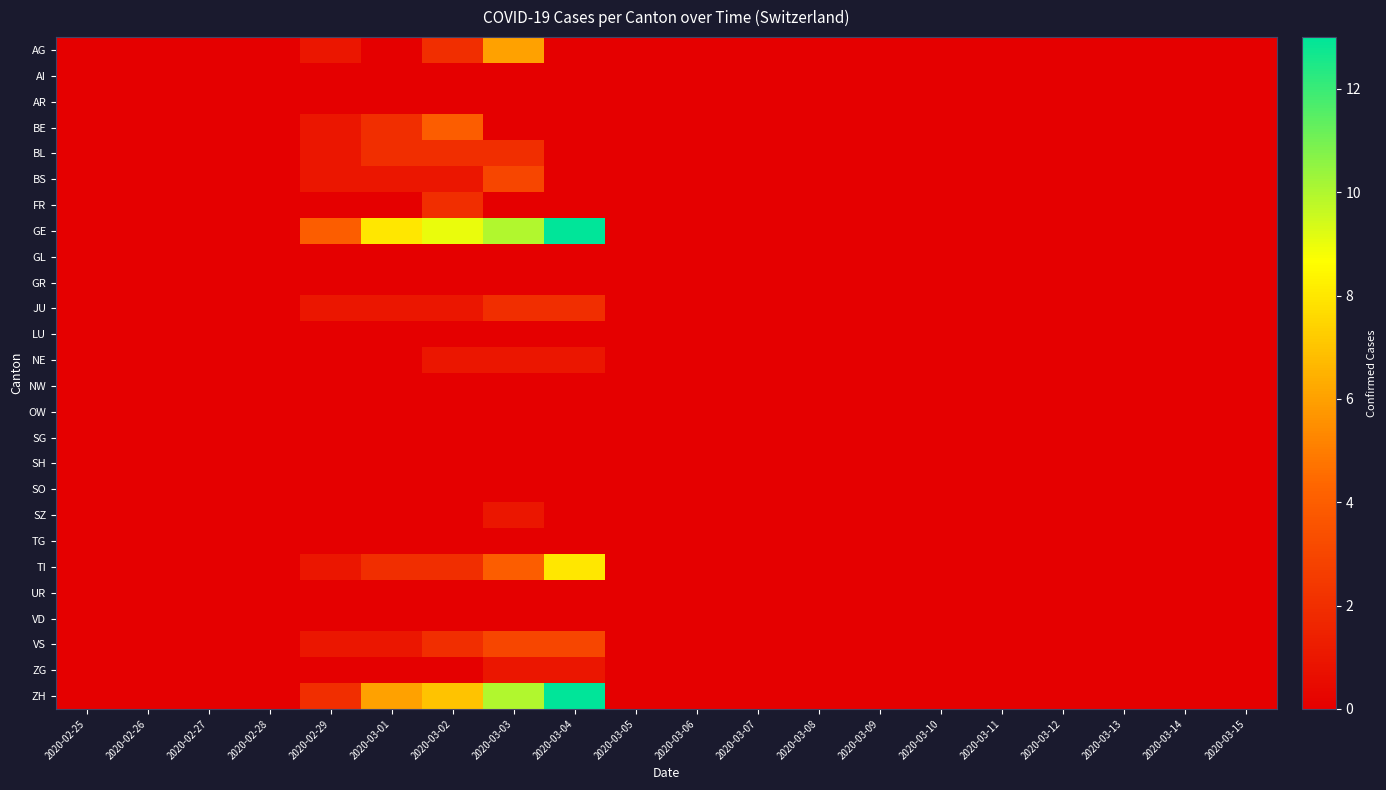

Reading left to right, extract all data points from this chart.

AG: 2020-02-25=0	2020-02-26=0	2020-02-27=0	2020-02-28=0	2020-02-29=1	2020-03-01=0	2020-03-02=2	2020-03-03=6	2020-03-04=0	2020-03-05=0	2020-03-06=0	2020-03-07=0	2020-03-08=0	2020-03-09=0	2020-03-10=0	2020-03-11=0	2020-03-12=0	2020-03-13=0	2020-03-14=0	2020-03-15=0
AI: 2020-02-25=0	2020-02-26=0	2020-02-27=0	2020-02-28=0	2020-02-29=0	2020-03-01=0	2020-03-02=0	2020-03-03=0	2020-03-04=0	2020-03-05=0	2020-03-06=0	2020-03-07=0	2020-03-08=0	2020-03-09=0	2020-03-10=0	2020-03-11=0	2020-03-12=0	2020-03-13=0	2020-03-14=0	2020-03-15=0
AR: 2020-02-25=0	2020-02-26=0	2020-02-27=0	2020-02-28=0	2020-02-29=0	2020-03-01=0	2020-03-02=0	2020-03-03=0	2020-03-04=0	2020-03-05=0	2020-03-06=0	2020-03-07=0	2020-03-08=0	2020-03-09=0	2020-03-10=0	2020-03-11=0	2020-03-12=0	2020-03-13=0	2020-03-14=0	2020-03-15=0
BE: 2020-02-25=0	2020-02-26=0	2020-02-27=0	2020-02-28=0	2020-02-29=1	2020-03-01=2	2020-03-02=4	2020-03-03=0	2020-03-04=0	2020-03-05=0	2020-03-06=0	2020-03-07=0	2020-03-08=0	2020-03-09=0	2020-03-10=0	2020-03-11=0	2020-03-12=0	2020-03-13=0	2020-03-14=0	2020-03-15=0
BL: 2020-02-25=0	2020-02-26=0	2020-02-27=0	2020-02-28=0	2020-02-29=1	2020-03-01=2	2020-03-02=2	2020-03-03=2	2020-03-04=0	2020-03-05=0	2020-03-06=0	2020-03-07=0	2020-03-08=0	2020-03-09=0	2020-03-10=0	2020-03-11=0	2020-03-12=0	2020-03-13=0	2020-03-14=0	2020-03-15=0
BS: 2020-02-25=0	2020-02-26=0	2020-02-27=0	2020-02-28=0	2020-02-29=1	2020-03-01=1	2020-03-02=1	2020-03-03=3	2020-03-04=0	2020-03-05=0	2020-03-06=0	2020-03-07=0	2020-03-08=0	2020-03-09=0	2020-03-10=0	2020-03-11=0	2020-03-12=0	2020-03-13=0	2020-03-14=0	2020-03-15=0
FR: 2020-02-25=0	2020-02-26=0	2020-02-27=0	2020-02-28=0	2020-02-29=0	2020-03-01=0	2020-03-02=2	2020-03-03=0	2020-03-04=0	2020-03-05=0	2020-03-06=0	2020-03-07=0	2020-03-08=0	2020-03-09=0	2020-03-10=0	2020-03-11=0	2020-03-12=0	2020-03-13=0	2020-03-14=0	2020-03-15=0
GE: 2020-02-25=0	2020-02-26=0	2020-02-27=0	2020-02-28=0	2020-02-29=4	2020-03-01=8	2020-03-02=9	2020-03-03=10	2020-03-04=13	2020-03-05=0	2020-03-06=0	2020-03-07=0	2020-03-08=0	2020-03-09=0	2020-03-10=0	2020-03-11=0	2020-03-12=0	2020-03-13=0	2020-03-14=0	2020-03-15=0
GL: 2020-02-25=0	2020-02-26=0	2020-02-27=0	2020-02-28=0	2020-02-29=0	2020-03-01=0	2020-03-02=0	2020-03-03=0	2020-03-04=0	2020-03-05=0	2020-03-06=0	2020-03-07=0	2020-03-08=0	2020-03-09=0	2020-03-10=0	2020-03-11=0	2020-03-12=0	2020-03-13=0	2020-03-14=0	2020-03-15=0
GR: 2020-02-25=0	2020-02-26=0	2020-02-27=0	2020-02-28=0	2020-02-29=0	2020-03-01=0	2020-03-02=0	2020-03-03=0	2020-03-04=0	2020-03-05=0	2020-03-06=0	2020-03-07=0	2020-03-08=0	2020-03-09=0	2020-03-10=0	2020-03-11=0	2020-03-12=0	2020-03-13=0	2020-03-14=0	2020-03-15=0
JU: 2020-02-25=0	2020-02-26=0	2020-02-27=0	2020-02-28=0	2020-02-29=1	2020-03-01=1	2020-03-02=1	2020-03-03=2	2020-03-04=2	2020-03-05=0	2020-03-06=0	2020-03-07=0	2020-03-08=0	2020-03-09=0	2020-03-10=0	2020-03-11=0	2020-03-12=0	2020-03-13=0	2020-03-14=0	2020-03-15=0
LU: 2020-02-25=0	2020-02-26=0	2020-02-27=0	2020-02-28=0	2020-02-29=0	2020-03-01=0	2020-03-02=0	2020-03-03=0	2020-03-04=0	2020-03-05=0	2020-03-06=0	2020-03-07=0	2020-03-08=0	2020-03-09=0	2020-03-10=0	2020-03-11=0	2020-03-12=0	2020-03-13=0	2020-03-14=0	2020-03-15=0
NE: 2020-02-25=0	2020-02-26=0	2020-02-27=0	2020-02-28=0	2020-02-29=0	2020-03-01=0	2020-03-02=1	2020-03-03=1	2020-03-04=1	2020-03-05=0	2020-03-06=0	2020-03-07=0	2020-03-08=0	2020-03-09=0	2020-03-10=0	2020-03-11=0	2020-03-12=0	2020-03-13=0	2020-03-14=0	2020-03-15=0
NW: 2020-02-25=0	2020-02-26=0	2020-02-27=0	2020-02-28=0	2020-02-29=0	2020-03-01=0	2020-03-02=0	2020-03-03=0	2020-03-04=0	2020-03-05=0	2020-03-06=0	2020-03-07=0	2020-03-08=0	2020-03-09=0	2020-03-10=0	2020-03-11=0	2020-03-12=0	2020-03-13=0	2020-03-14=0	2020-03-15=0
OW: 2020-02-25=0	2020-02-26=0	2020-02-27=0	2020-02-28=0	2020-02-29=0	2020-03-01=0	2020-03-02=0	2020-03-03=0	2020-03-04=0	2020-03-05=0	2020-03-06=0	2020-03-07=0	2020-03-08=0	2020-03-09=0	2020-03-10=0	2020-03-11=0	2020-03-12=0	2020-03-13=0	2020-03-14=0	2020-03-15=0
SG: 2020-02-25=0	2020-02-26=0	2020-02-27=0	2020-02-28=0	2020-02-29=0	2020-03-01=0	2020-03-02=0	2020-03-03=0	2020-03-04=0	2020-03-05=0	2020-03-06=0	2020-03-07=0	2020-03-08=0	2020-03-09=0	2020-03-10=0	2020-03-11=0	2020-03-12=0	2020-03-13=0	2020-03-14=0	2020-03-15=0
SH: 2020-02-25=0	2020-02-26=0	2020-02-27=0	2020-02-28=0	2020-02-29=0	2020-03-01=0	2020-03-02=0	2020-03-03=0	2020-03-04=0	2020-03-05=0	2020-03-06=0	2020-03-07=0	2020-03-08=0	2020-03-09=0	2020-03-10=0	2020-03-11=0	2020-03-12=0	2020-03-13=0	2020-03-14=0	2020-03-15=0
SO: 2020-02-25=0	2020-02-26=0	2020-02-27=0	2020-02-28=0	2020-02-29=0	2020-03-01=0	2020-03-02=0	2020-03-03=0	2020-03-04=0	2020-03-05=0	2020-03-06=0	2020-03-07=0	2020-03-08=0	2020-03-09=0	2020-03-10=0	2020-03-11=0	2020-03-12=0	2020-03-13=0	2020-03-14=0	2020-03-15=0
SZ: 2020-02-25=0	2020-02-26=0	2020-02-27=0	2020-02-28=0	2020-02-29=0	2020-03-01=0	2020-03-02=0	2020-03-03=1	2020-03-04=0	2020-03-05=0	2020-03-06=0	2020-03-07=0	2020-03-08=0	2020-03-09=0	2020-03-10=0	2020-03-11=0	2020-03-12=0	2020-03-13=0	2020-03-14=0	2020-03-15=0
TG: 2020-02-25=0	2020-02-26=0	2020-02-27=0	2020-02-28=0	2020-02-29=0	2020-03-01=0	2020-03-02=0	2020-03-03=0	2020-03-04=0	2020-03-05=0	2020-03-06=0	2020-03-07=0	2020-03-08=0	2020-03-09=0	2020-03-10=0	2020-03-11=0	2020-03-12=0	2020-03-13=0	2020-03-14=0	2020-03-15=0
TI: 2020-02-25=0	2020-02-26=0	2020-02-27=0	2020-02-28=0	2020-02-29=1	2020-03-01=2	2020-03-02=2	2020-03-03=4	2020-03-04=8	2020-03-05=0	2020-03-06=0	2020-03-07=0	2020-03-08=0	2020-03-09=0	2020-03-10=0	2020-03-11=0	2020-03-12=0	2020-03-13=0	2020-03-14=0	2020-03-15=0
UR: 2020-02-25=0	2020-02-26=0	2020-02-27=0	2020-02-28=0	2020-02-29=0	2020-03-01=0	2020-03-02=0	2020-03-03=0	2020-03-04=0	2020-03-05=0	2020-03-06=0	2020-03-07=0	2020-03-08=0	2020-03-09=0	2020-03-10=0	2020-03-11=0	2020-03-12=0	2020-03-13=0	2020-03-14=0	2020-03-15=0
VD: 2020-02-25=0	2020-02-26=0	2020-02-27=0	2020-02-28=0	2020-02-29=0	2020-03-01=0	2020-03-02=0	2020-03-03=0	2020-03-04=0	2020-03-05=0	2020-03-06=0	2020-03-07=0	2020-03-08=0	2020-03-09=0	2020-03-10=0	2020-03-11=0	2020-03-12=0	2020-03-13=0	2020-03-14=0	2020-03-15=0
VS: 2020-02-25=0	2020-02-26=0	2020-02-27=0	2020-02-28=0	2020-02-29=1	2020-03-01=1	2020-03-02=2	2020-03-03=3	2020-03-04=3	2020-03-05=0	2020-03-06=0	2020-03-07=0	2020-03-08=0	2020-03-09=0	2020-03-10=0	2020-03-11=0	2020-03-12=0	2020-03-13=0	2020-03-14=0	2020-03-15=0
ZG: 2020-02-25=0	2020-02-26=0	2020-02-27=0	2020-02-28=0	2020-02-29=0	2020-03-01=0	2020-03-02=0	2020-03-03=1	2020-03-04=1	2020-03-05=0	2020-03-06=0	2020-03-07=0	2020-03-08=0	2020-03-09=0	2020-03-10=0	2020-03-11=0	2020-03-12=0	2020-03-13=0	2020-03-14=0	2020-03-15=0
ZH: 2020-02-25=0	2020-02-26=0	2020-02-27=0	2020-02-28=0	2020-02-29=2	2020-03-01=6	2020-03-02=7	2020-03-03=10	2020-03-04=13	2020-03-05=0	2020-03-06=0	2020-03-07=0	2020-03-08=0	2020-03-09=0	2020-03-10=0	2020-03-11=0	2020-03-12=0	2020-03-13=0	2020-03-14=0	2020-03-15=0